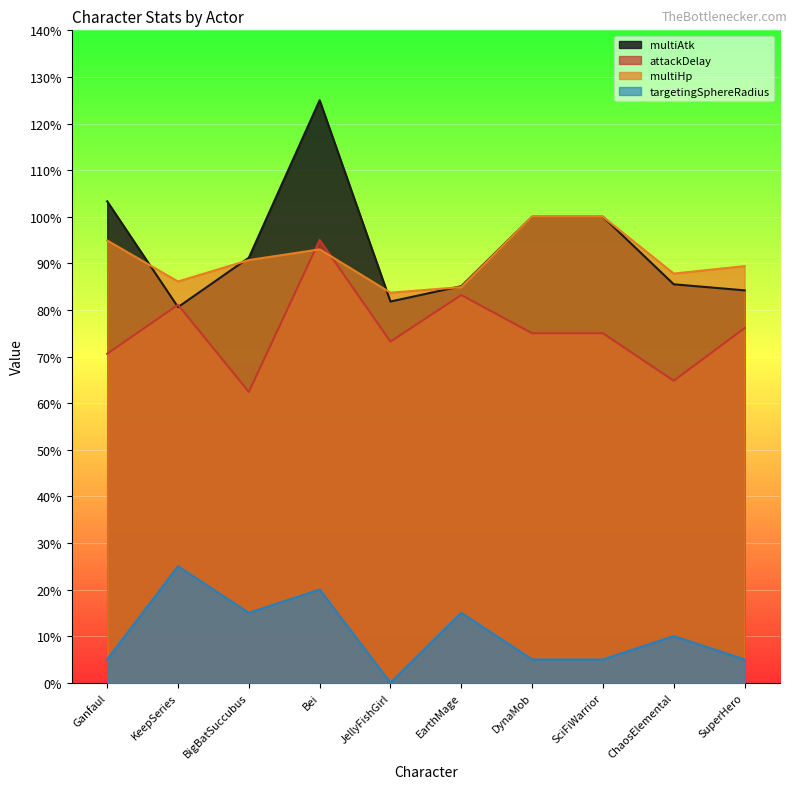

What is the greatest value displayed?

1.2